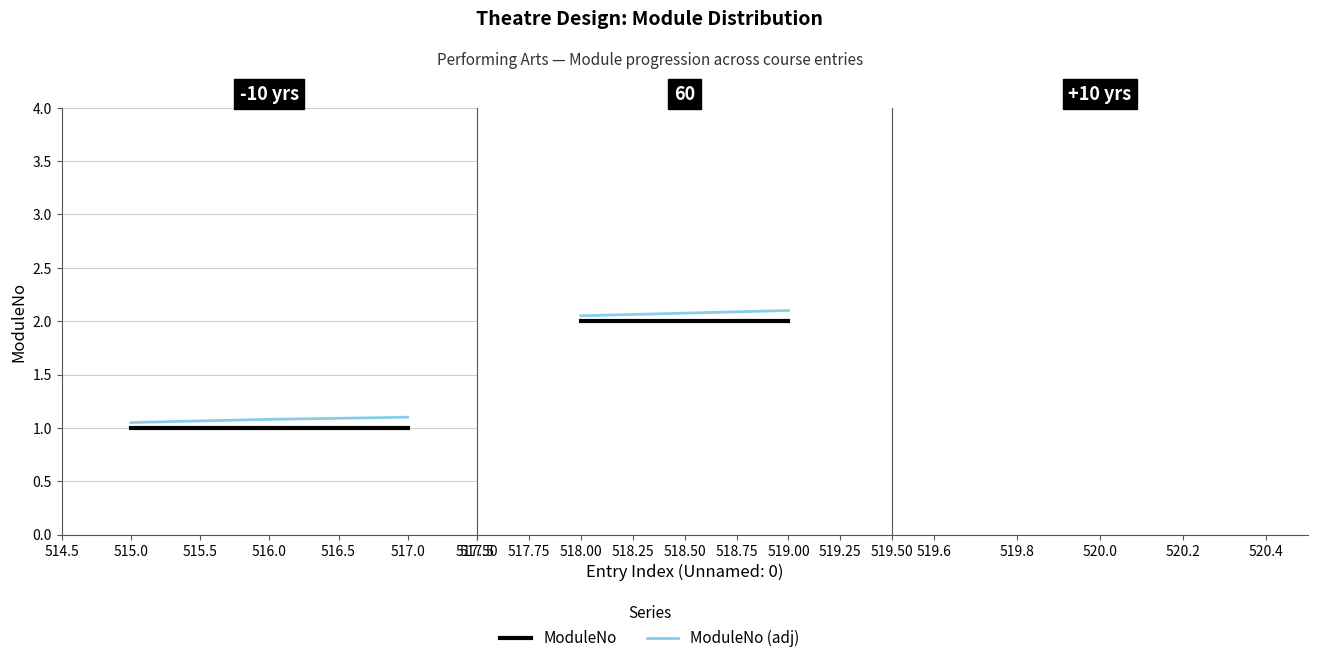

What is the minimum value shown in the chart?

1.0